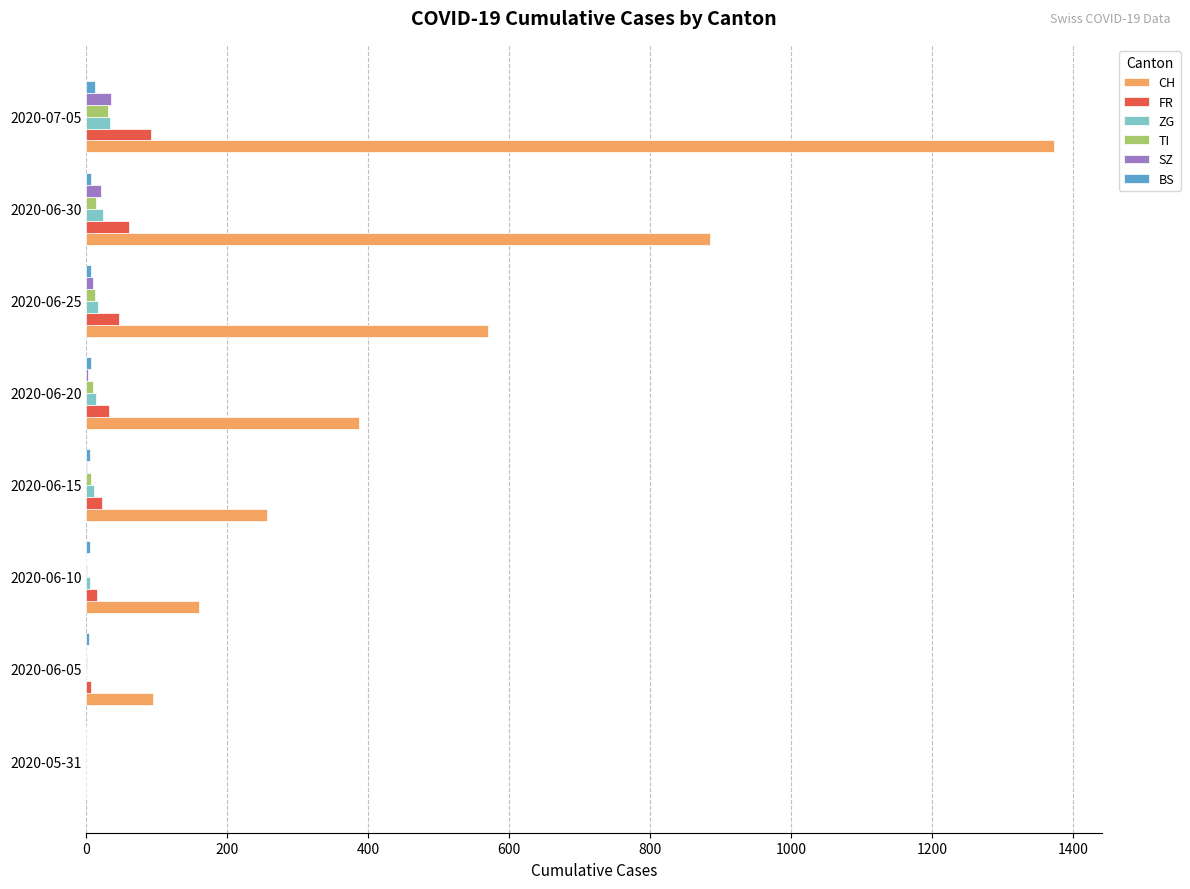

Which series has the largest total across all categories?

CH